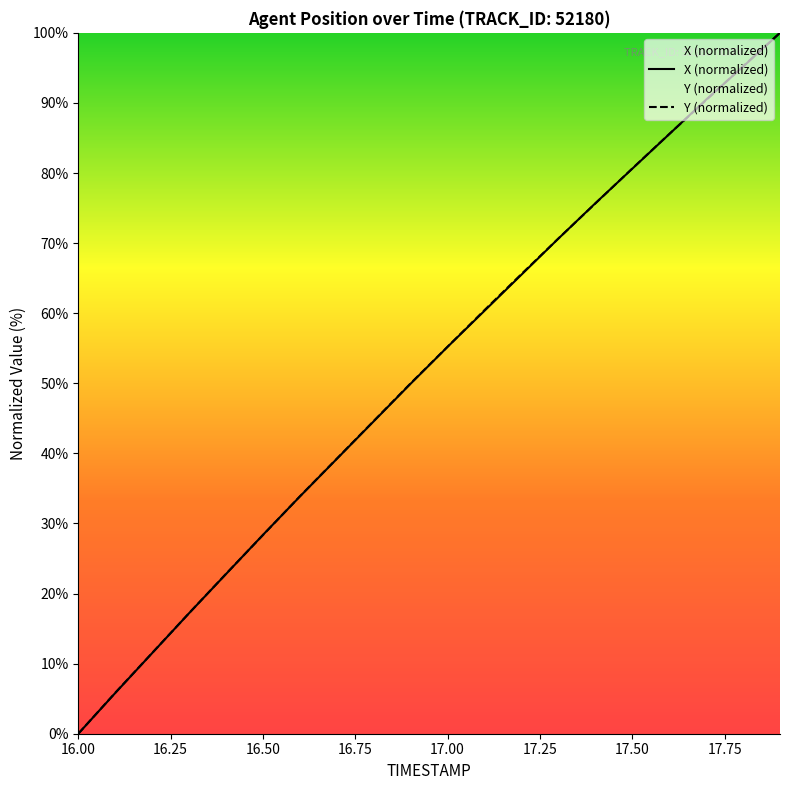

Reading left to right, transcribe all the data shown in this chart.

X: 0.0	5.8	11.5	17.2	22.8	28.4	33.8	39.2	44.6	49.9	55.2	60.4	65.5	70.6	75.7	80.6	85.5	90.5	95.2	100.0
Y: 0.0	5.8	11.5	17.2	22.8	28.3	33.9	39.2	44.6	50.0	55.2	60.4	65.6	70.7	75.7	80.6	85.6	90.4	95.2	100.0